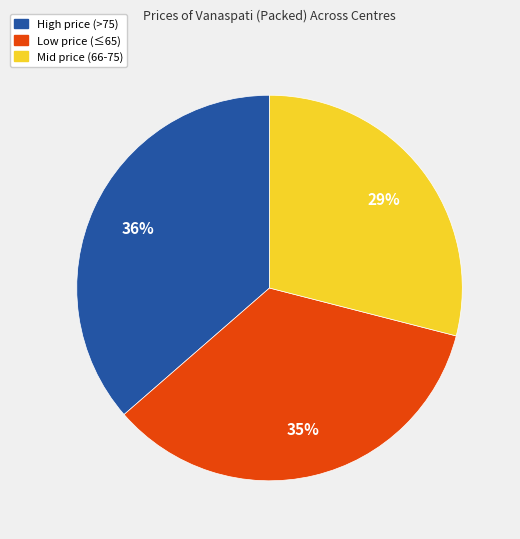

To the nearest percent, what is the difference between the largest and smallest slice percentages?

7%